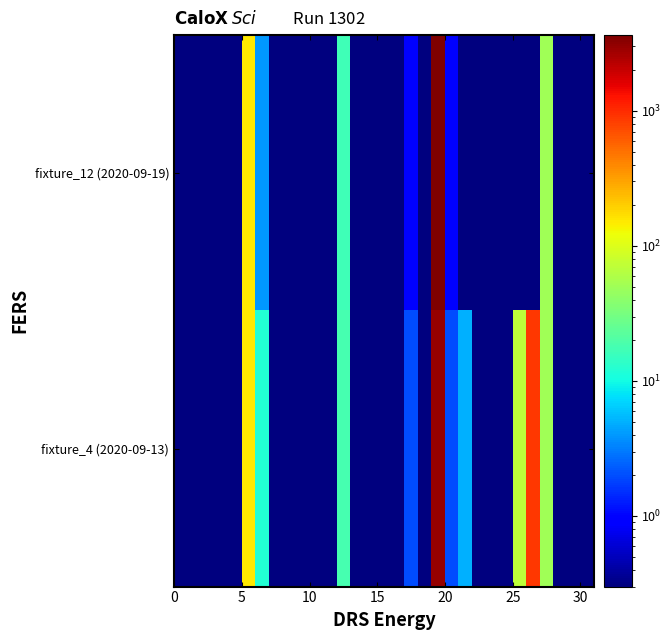

Reading left to right, extract all data points from this chart.

fixture_12 (2020-09-19): 0.1	0.1	0.1	0.1	0.1	149.0	4.0	0.1	0.1	0.1	0.1	0.1	17.0	0.1	0.1	0.1	0.1	1.0	0.1	3638.0	1.0	0.1	0.1	0.1	0.1	0.1	0.1	50.0	0.1	0.1	0.1
fixture_4 (2020-09-13): 0.1	0.1	0.1	0.1	0.1	149.0	12.0	0.1	0.1	0.1	0.1	0.1	18.0	0.1	0.1	0.1	0.1	2.0	0.1	2957.0	2.0	5.0	0.1	0.1	0.1	70.0	890.0	50.0	0.1	0.1	0.1